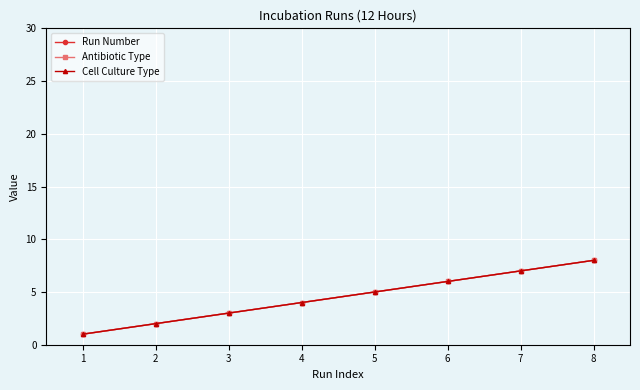

Does the chart have visible grid lines?

Yes